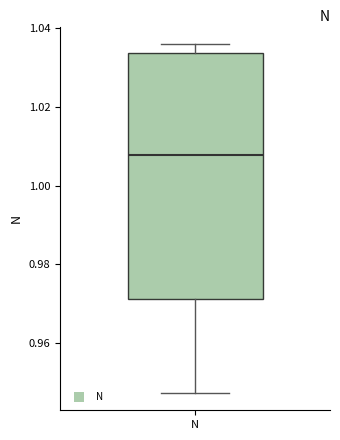

Read this box plot against the y-axis: the position of the median line, the range covered by the box, and the ends of both whiskers. The values are not printed on the chart, so give them approximately, as read against the axis.

median 1.008, box 0.972 to 1.034, whiskers 0.948 to 1.036